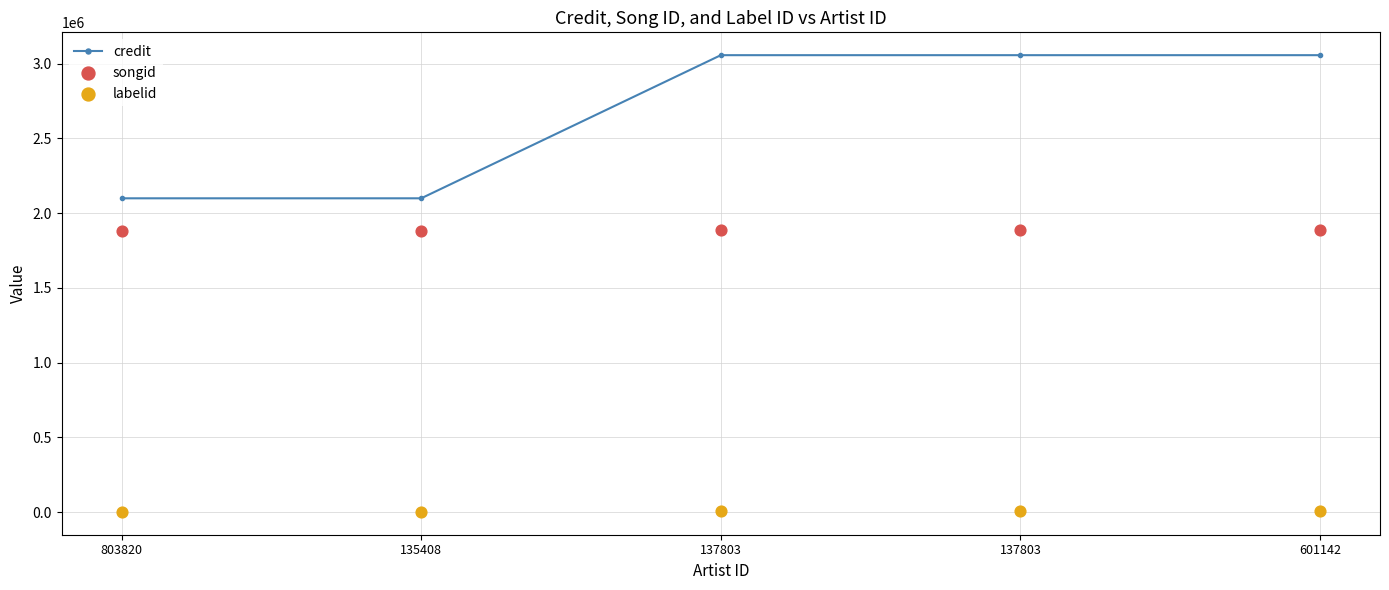

What are all the series names shown in the legend?

credit, songid, labelid